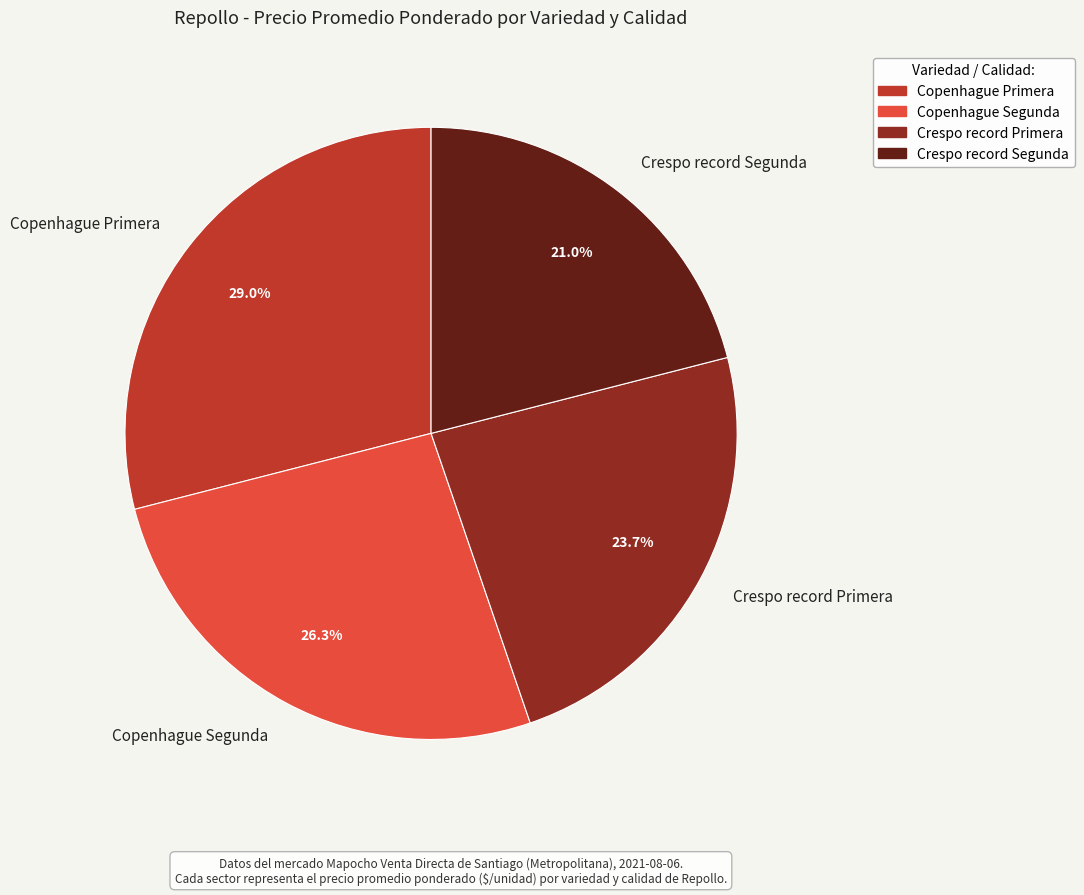

Does Copenhague Segunda represent more than half of the total?

No